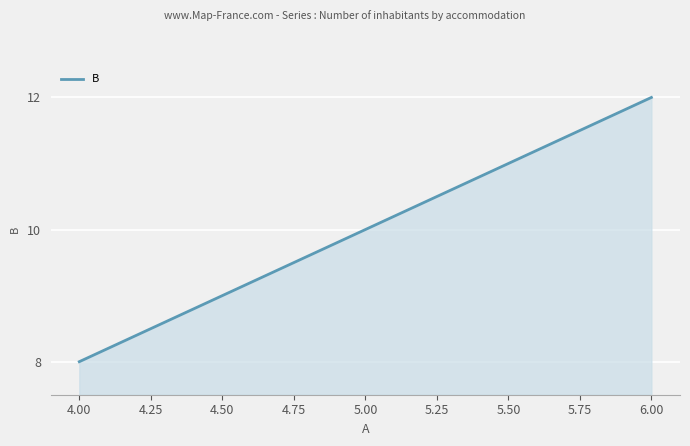

List the labels in order of value, smallest first.

4.00, 5.00, 6.00